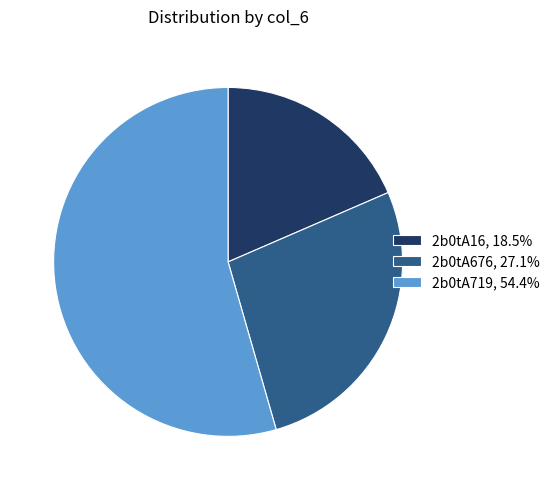

How many slices are in this pie chart?

3